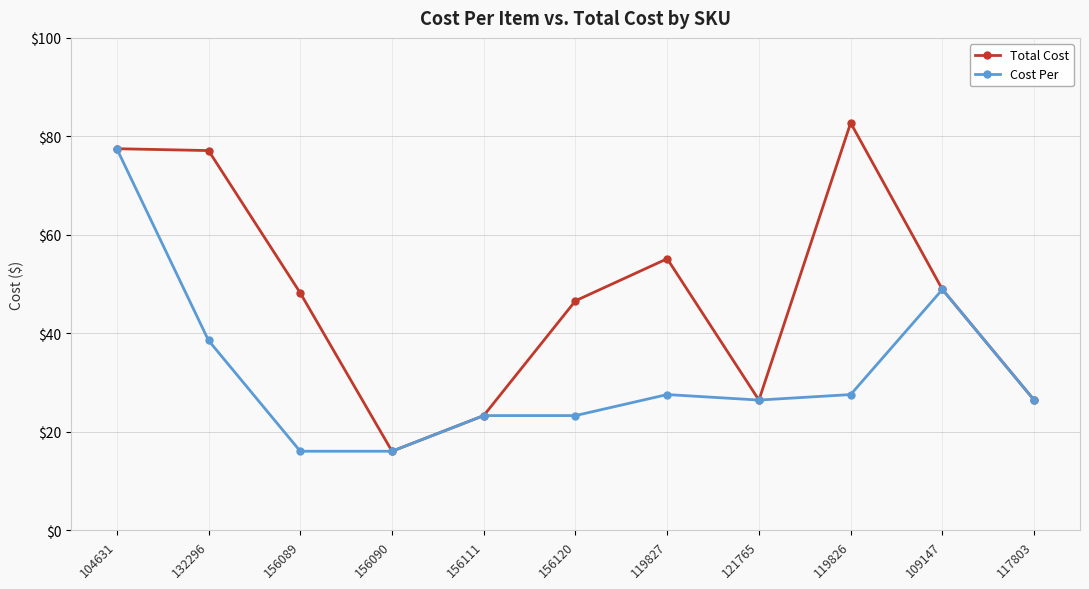

What are all the series names shown in the legend?

Total Cost, Cost Per